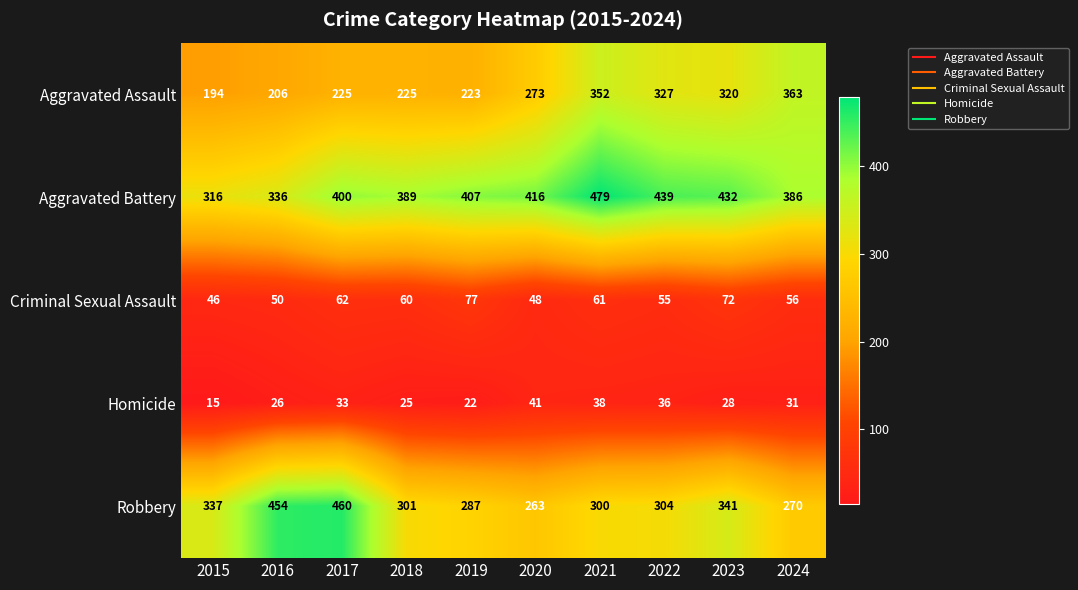

Rank the series by their maximum value, from lowest to highest.

Homicide, Criminal Sexual Assault, Aggravated Assault, Robbery, Aggravated Battery